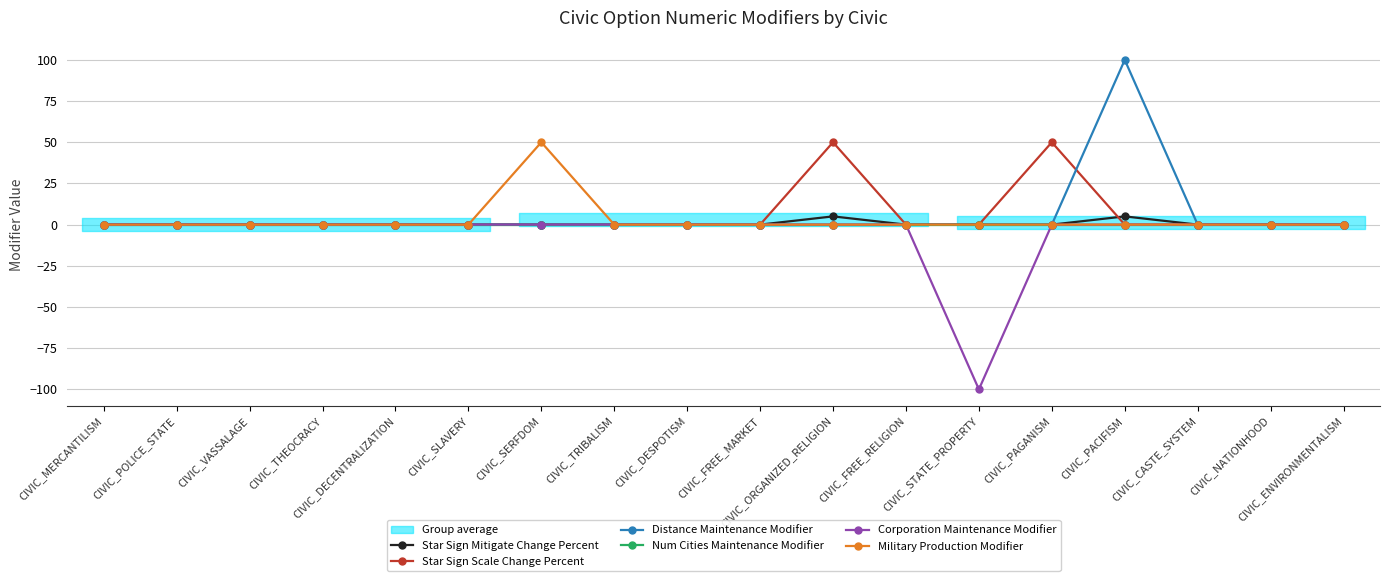

What position from the left is CIVIC_DESPOTISM?

9